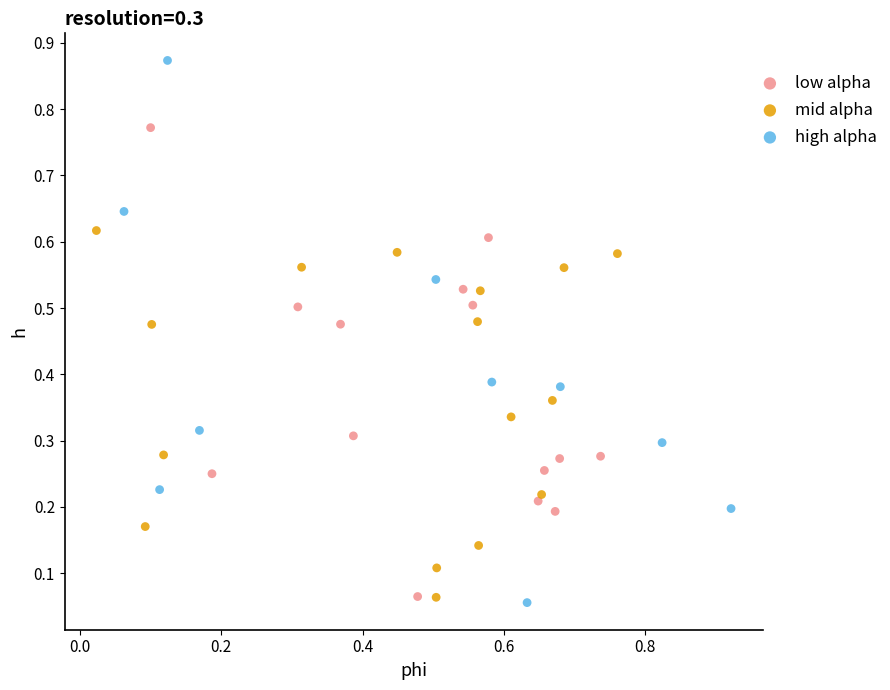

Which series reaches the minimum Y coordinate?

high alpha